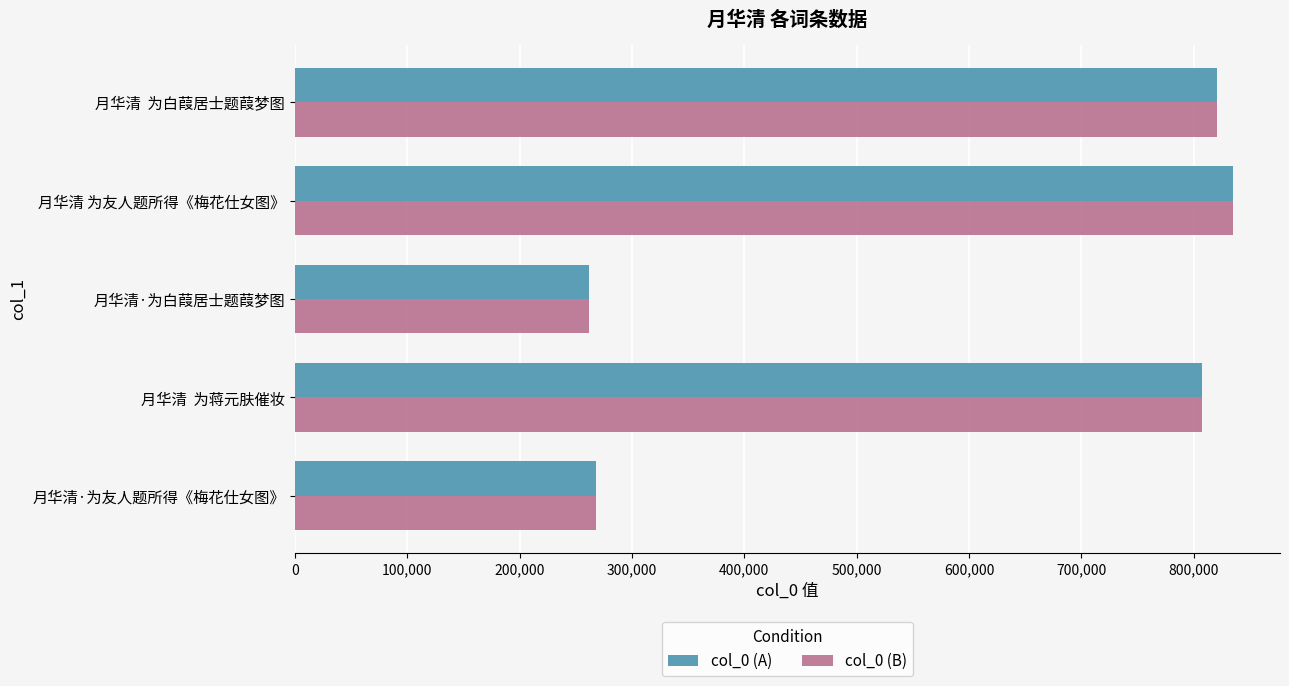

What is the lowest value of the col_0 (B) series?

262166